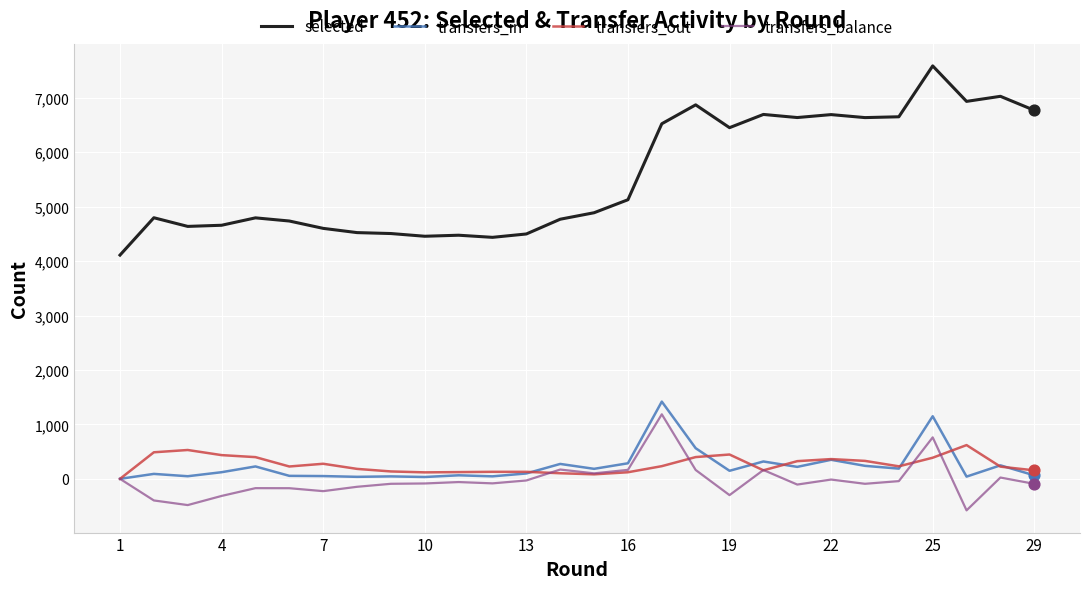

Which series has the largest range (max minus min)?

selected